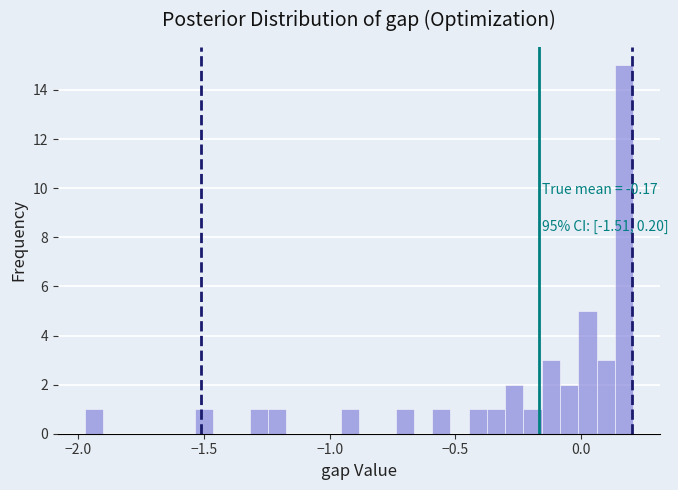

Read against the x-axis, roughly where is the centre of the tallest bar?

0.15